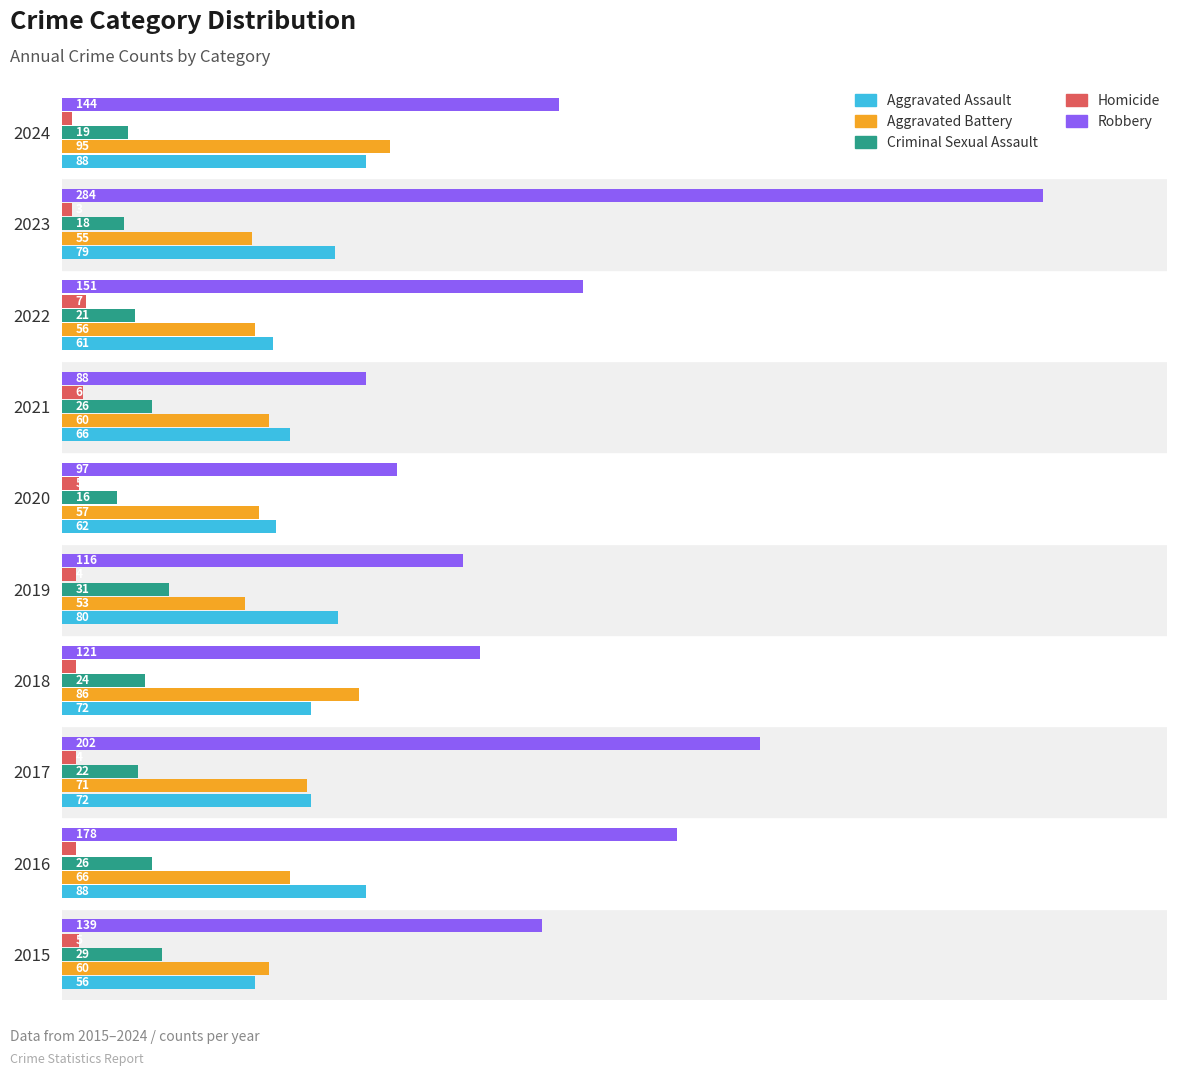

Between 2023 and 2024, which series saw the biggest shift?

Robbery